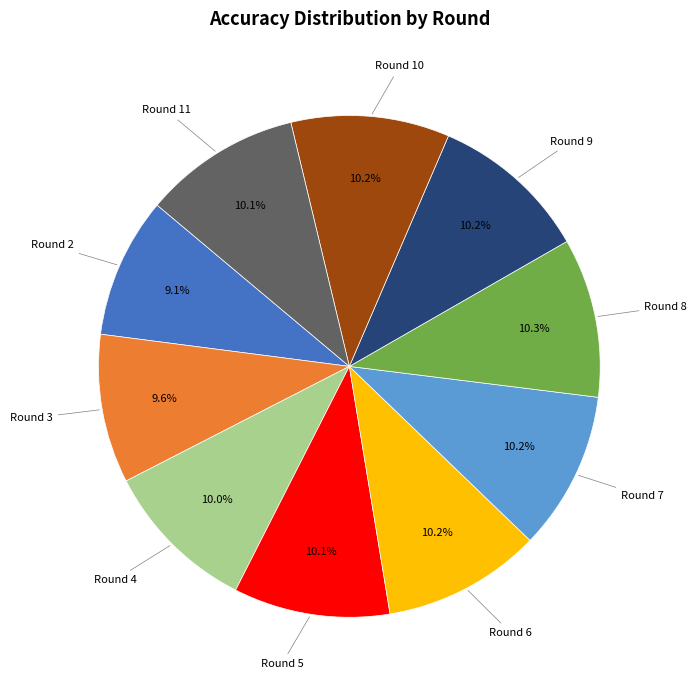

Is there a majority slice in this chart?

No